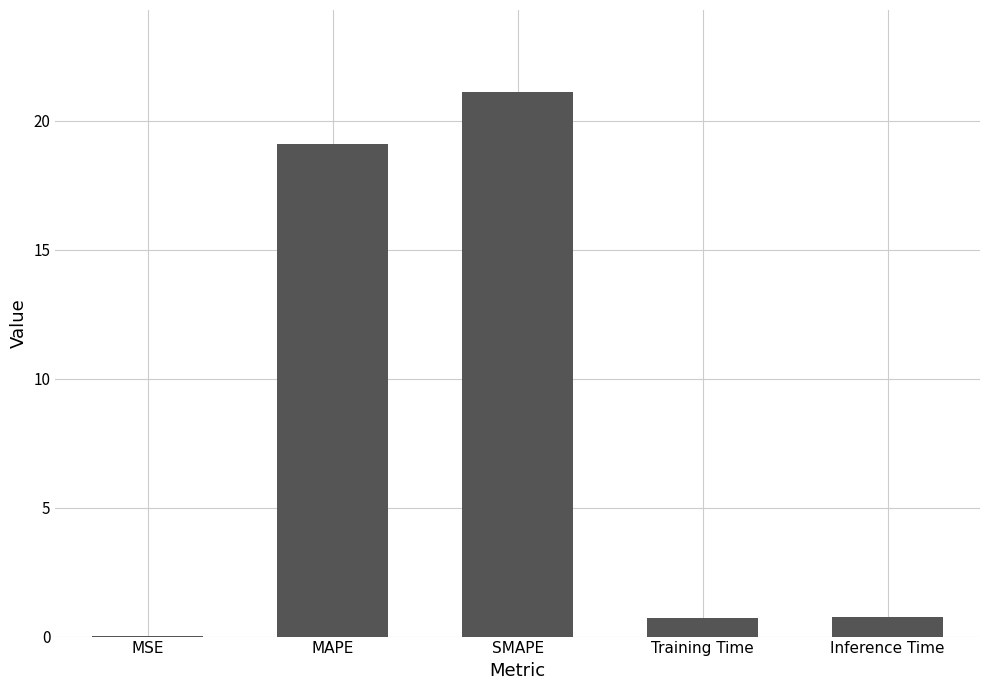

The value at MSE is 0.0. True or false?

True